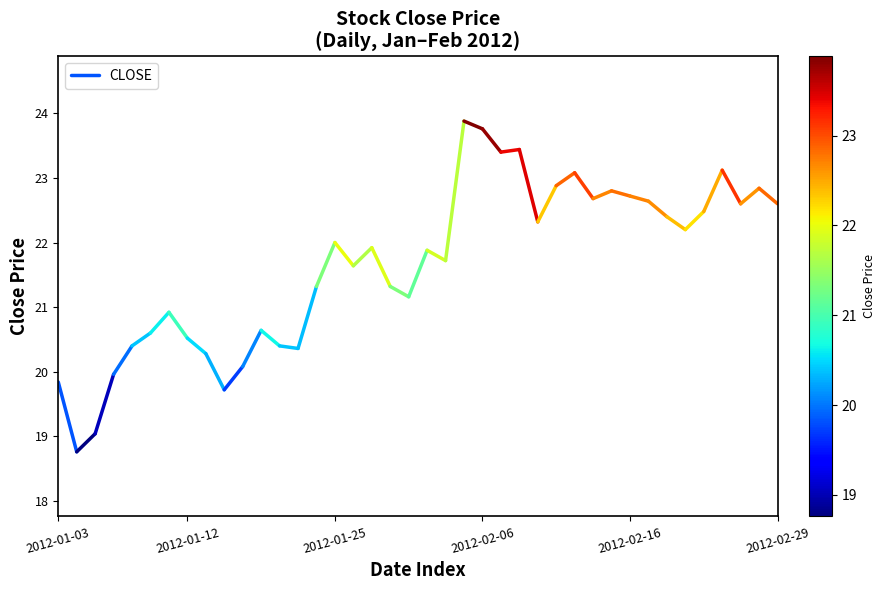

How many lines are shown in the chart?

1